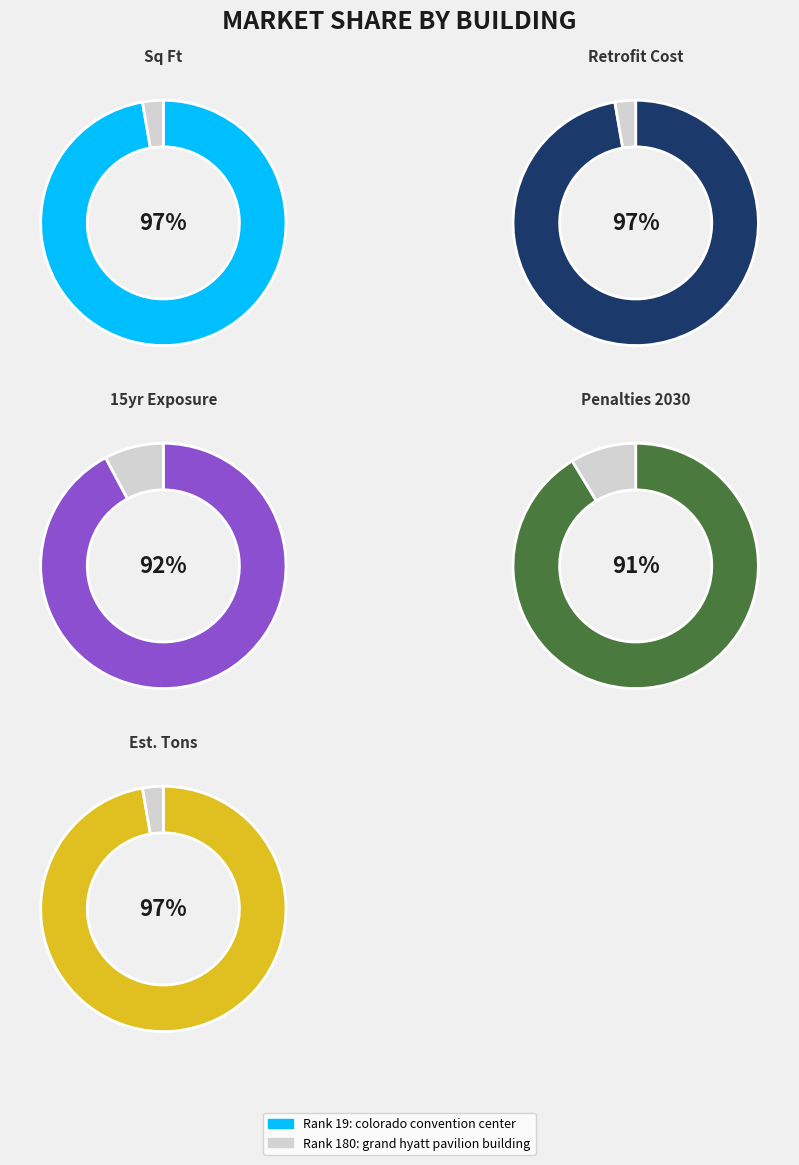

To the nearest percent, what portion does grand hyatt pavilion building represent?

3%